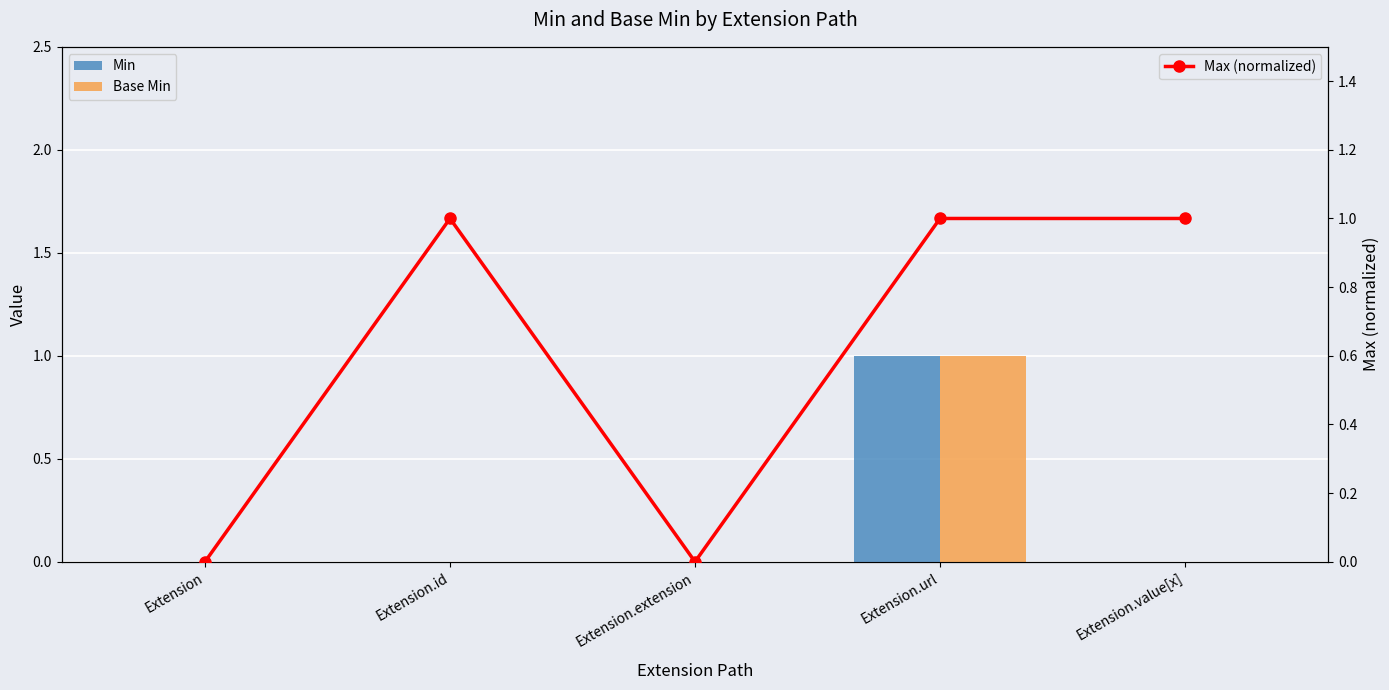

Which series has the largest total across all categories?

Max (normalized)